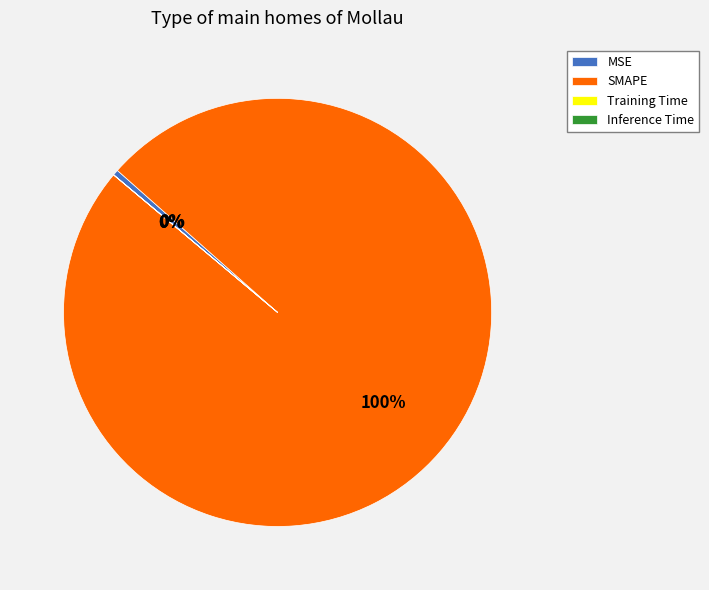

To the nearest percent, what is the difference between the largest and smallest slice percentages?

100%